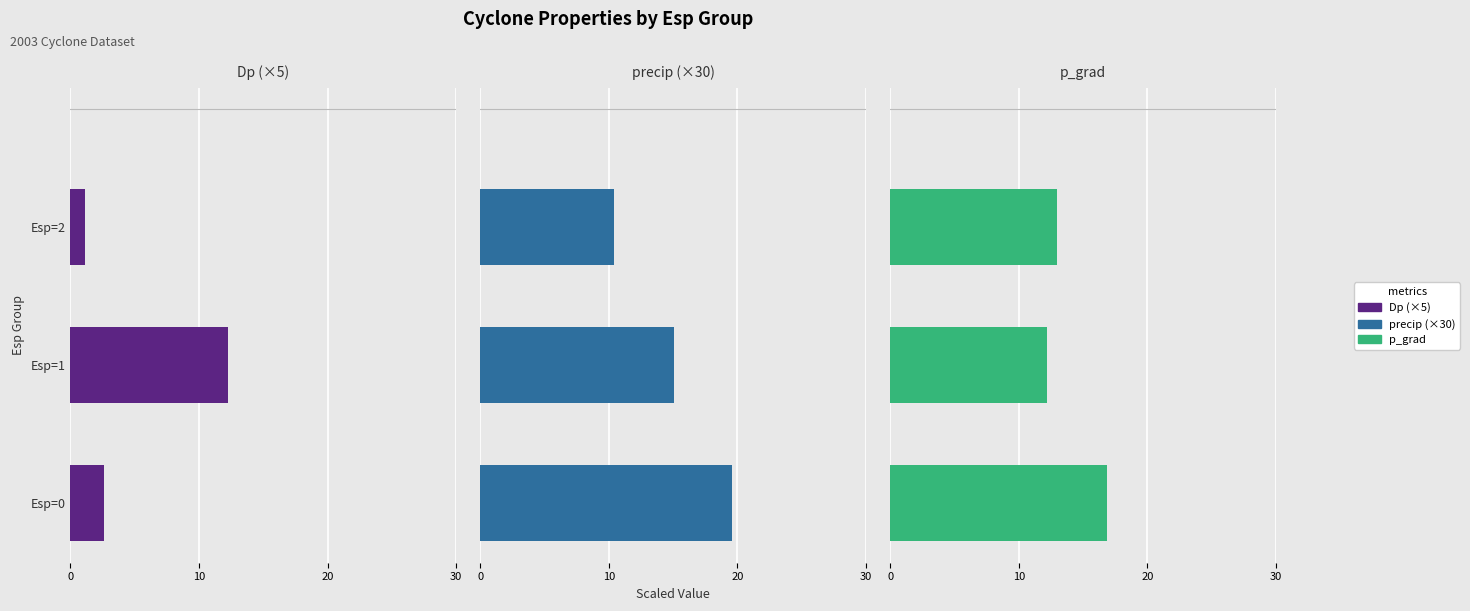

The value of p_grad at Esp=1 is 4.1. True or false?

False